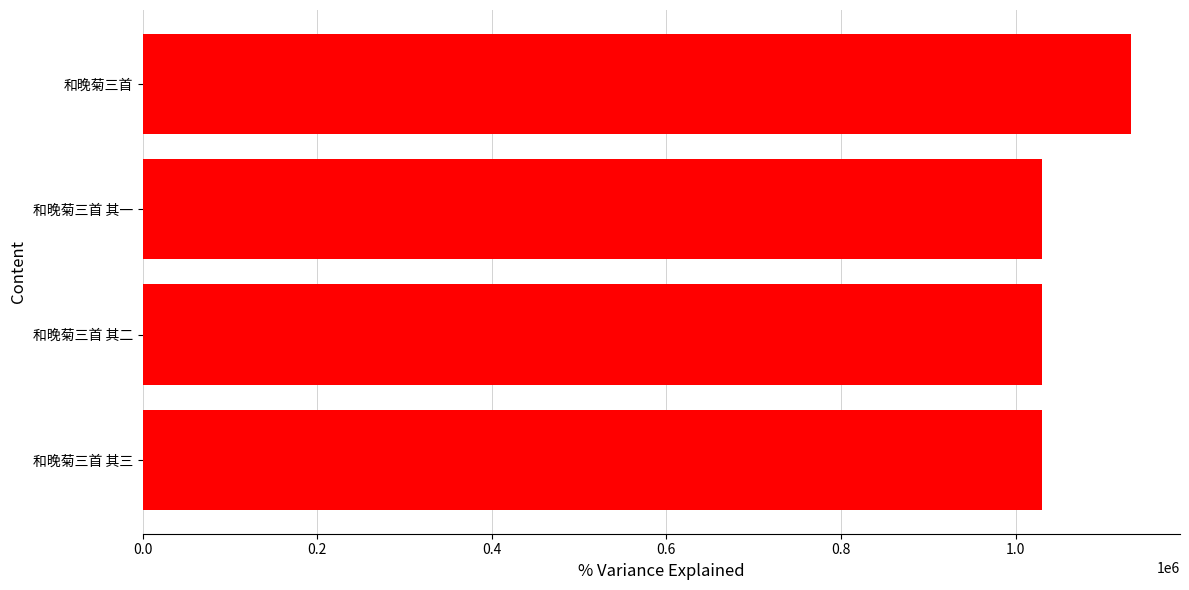

What is the sum of the values at 和晚菊三首 其一 and 和晚菊三首?

2161556